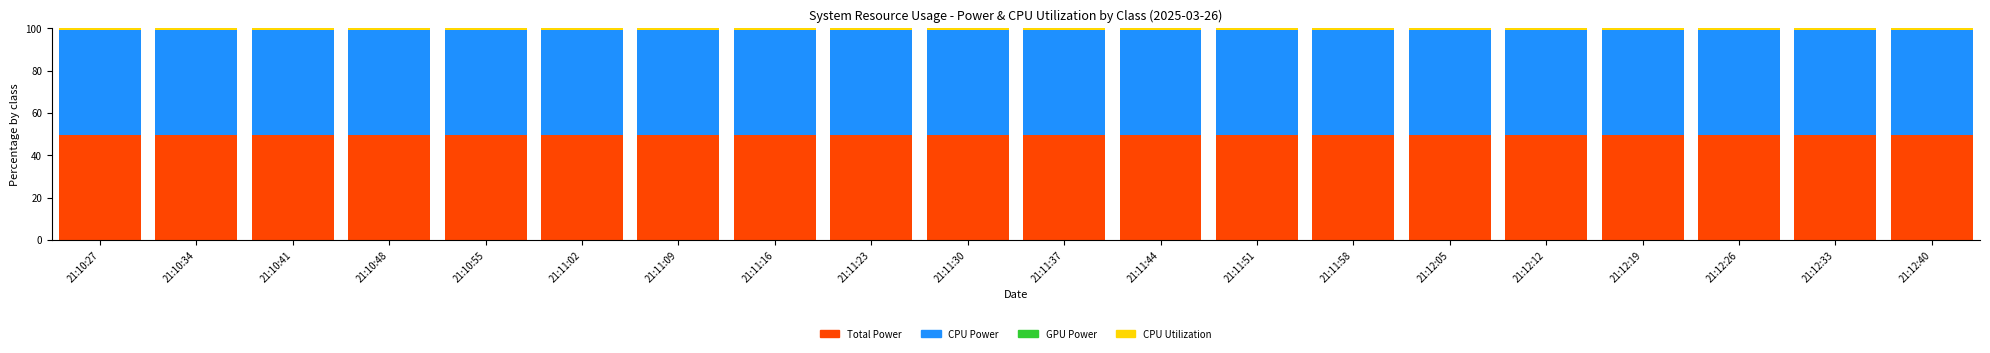

What is the sum of all Total Power values?

991.9